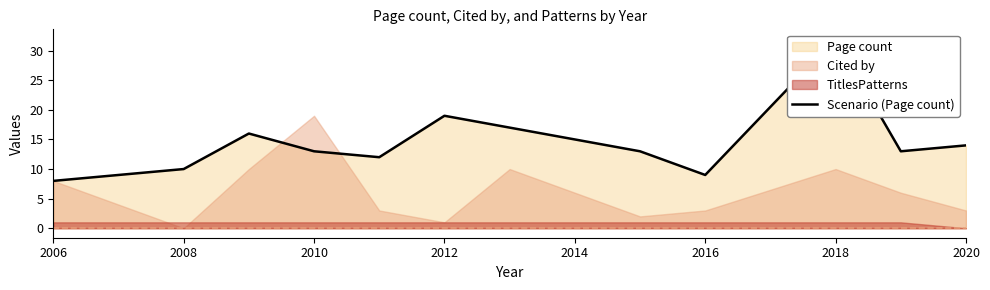

What is the change in value from 2014 to 2018?

+5